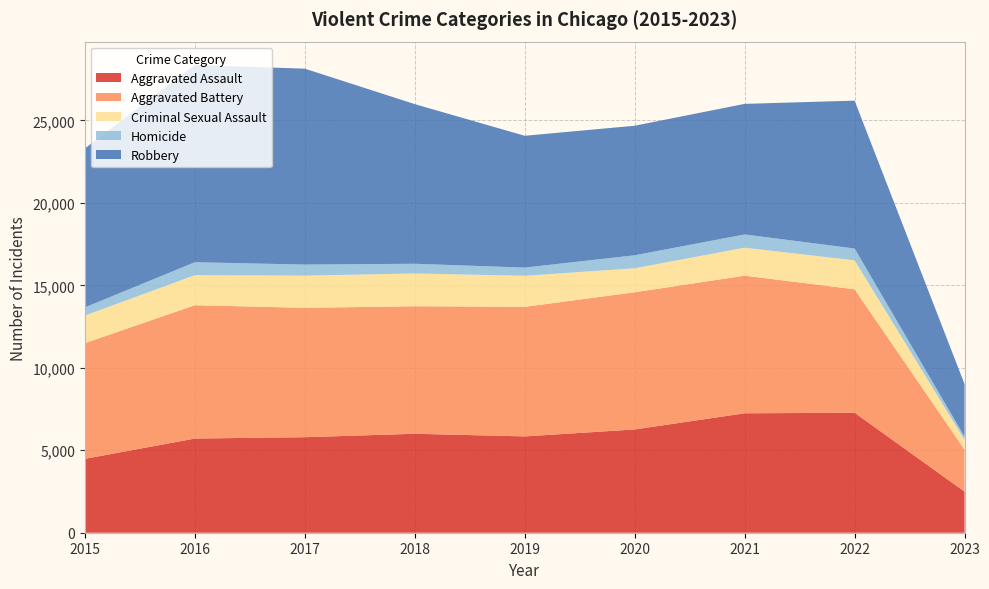

Reading left to right, extract all data points from this chart.

Aggravated Assault: 4480	5712	5793	6001	5841	6263	7243	7276	2493
Aggravated Battery: 7018	8085	7845	7734	7857	8319	8346	7486	2548
Criminal Sexual Assault: 1673	1821	1952	1987	1882	1457	1696	1756	587
Homicide: 496	786	672	589	498	787	804	717	191
Robbery: 9638	11960	11880	9680	7994	7855	7918	8968	3191